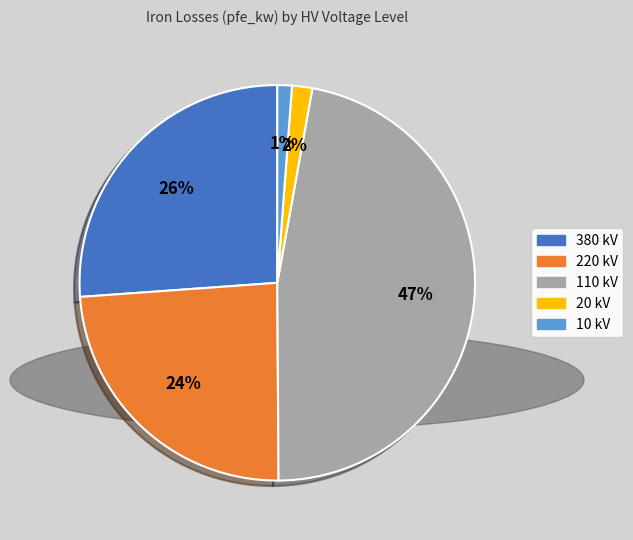

To the nearest percent, what is the difference between the largest and smallest slice percentages?

46%